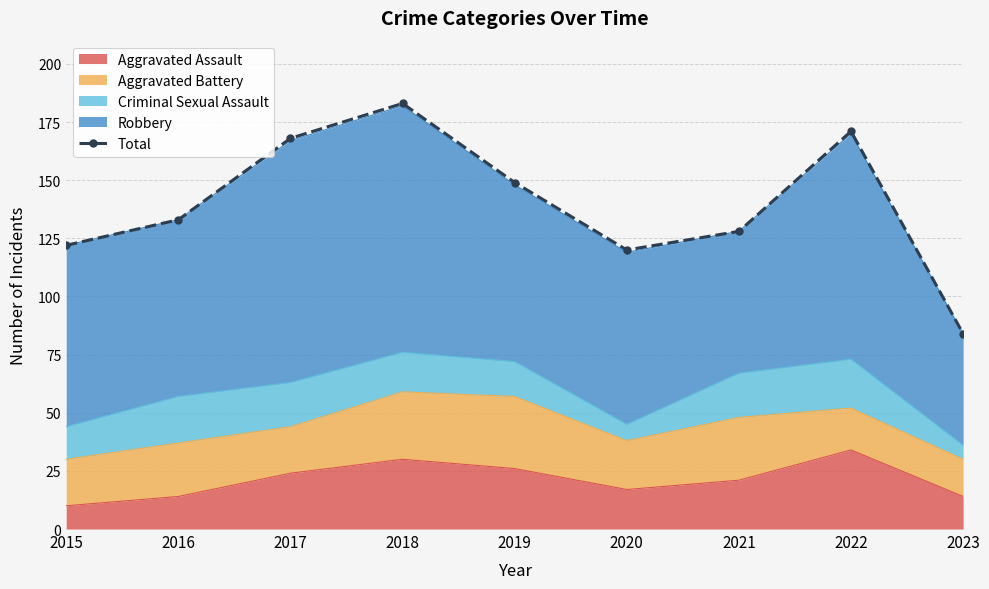

How many values are below 133?

4